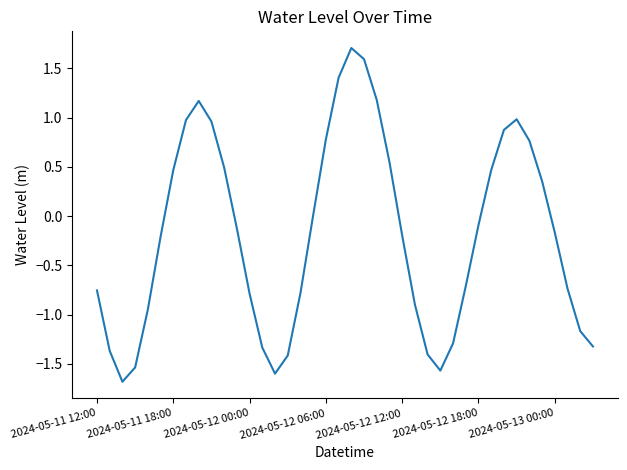

True or false: the data has more than 1 interior local peaks.

True